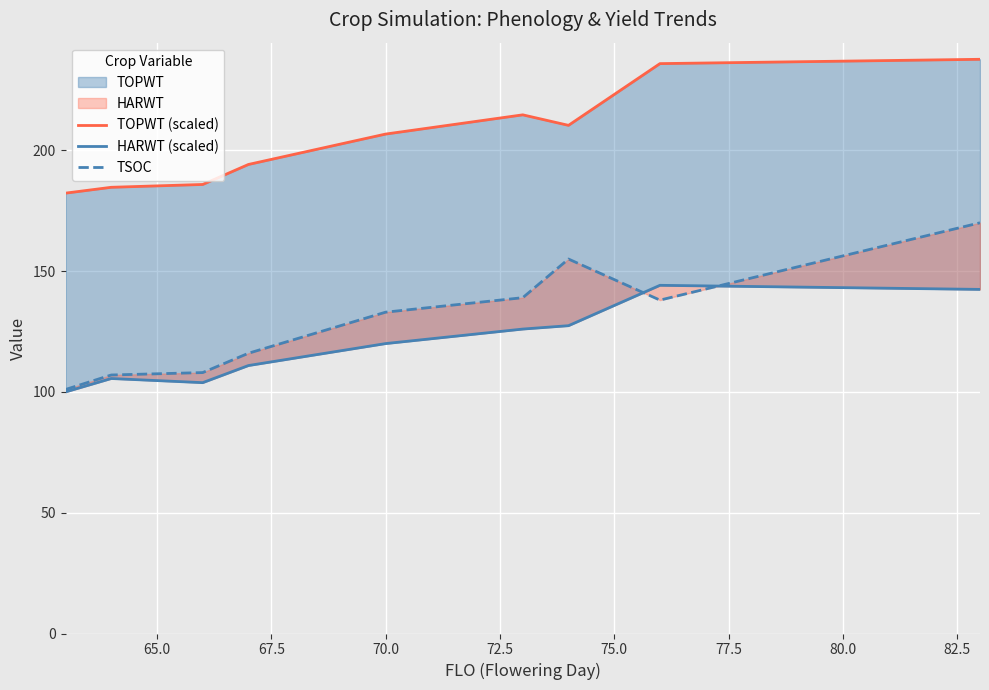

Between 80.0 and 67.5, which is larger?

80.0